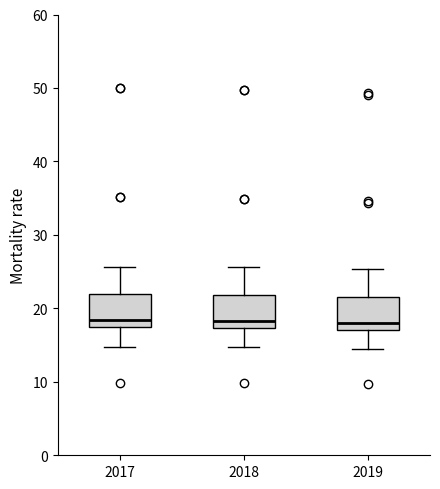

Reading left to right, read every box against the y-axis: the position of its median line, the range the box covers, and the ends of its whiskers. The values are not printed on the chart, so give them approximately, as read against the axis.

2017: median 18, box 17 to 22, whiskers 15 to 26
2018: median 18, box 17 to 22, whiskers 15 to 26
2019: median 18, box 17 to 22, whiskers 15 to 25